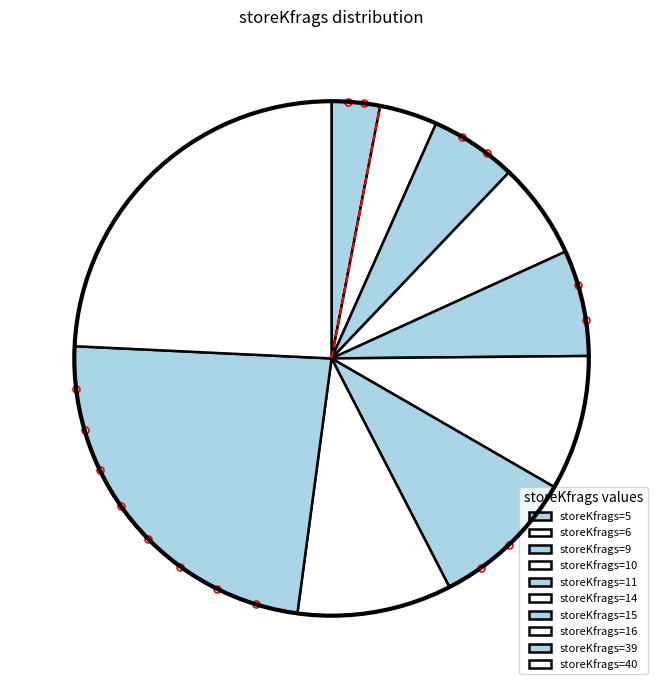

What is the largest slice in the pie chart?

storeKfrags=40